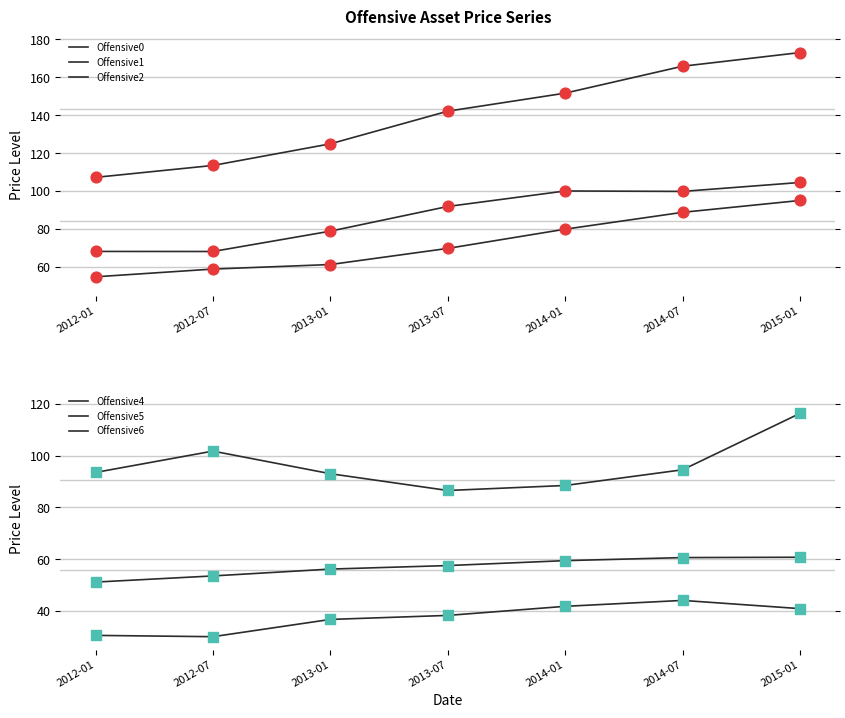

Is the value of Offensive5 at 2013-07 greater than the value of Offensive1 at 2012-07?

No